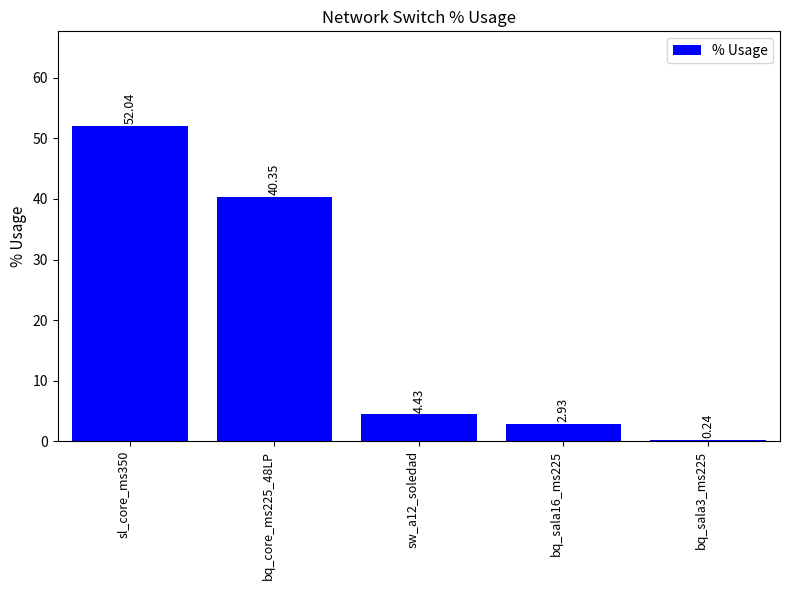

The chart shows a value of 40.4 at bq_core_ms225_48LP. True or false?

True